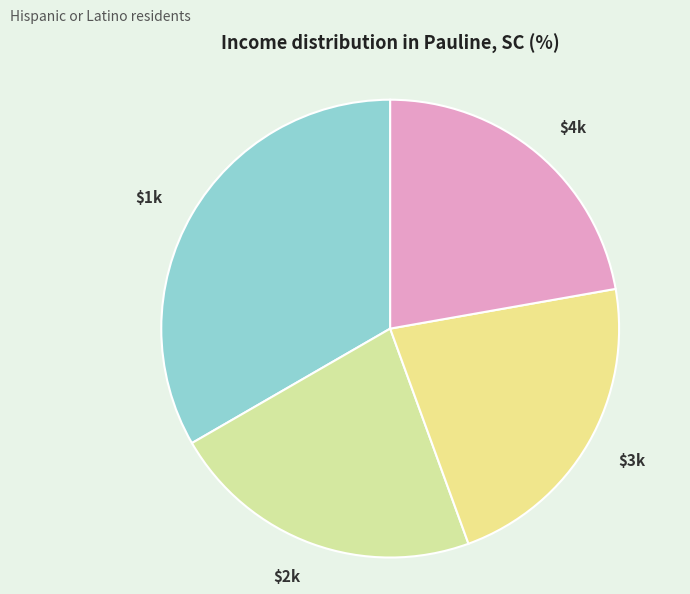

How many segments does this pie chart have?

4